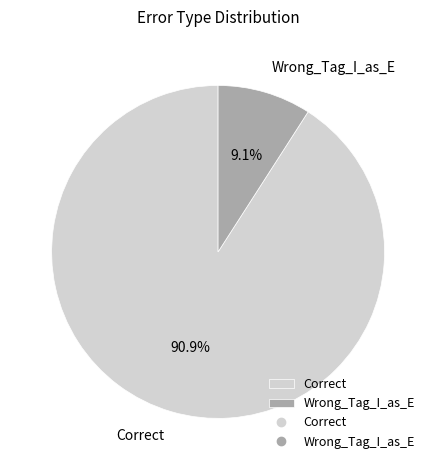

Does any single category account for the majority?

Yes